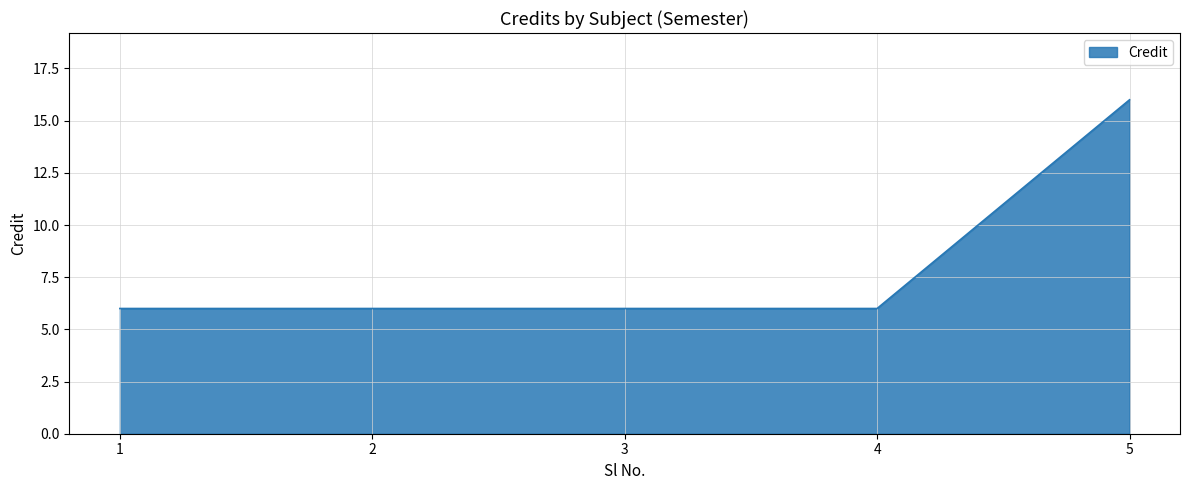

Reading right to left, extract all data points from this chart.

16	6	6	6	6